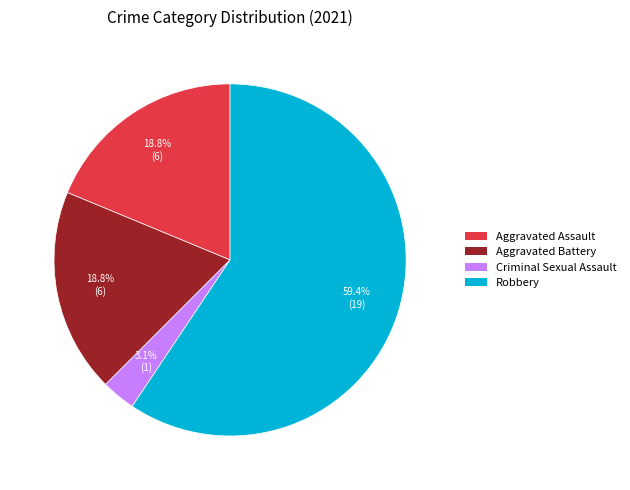

What is the ratio of the value at Criminal Sexual Assault to the value at Robbery?

0.1